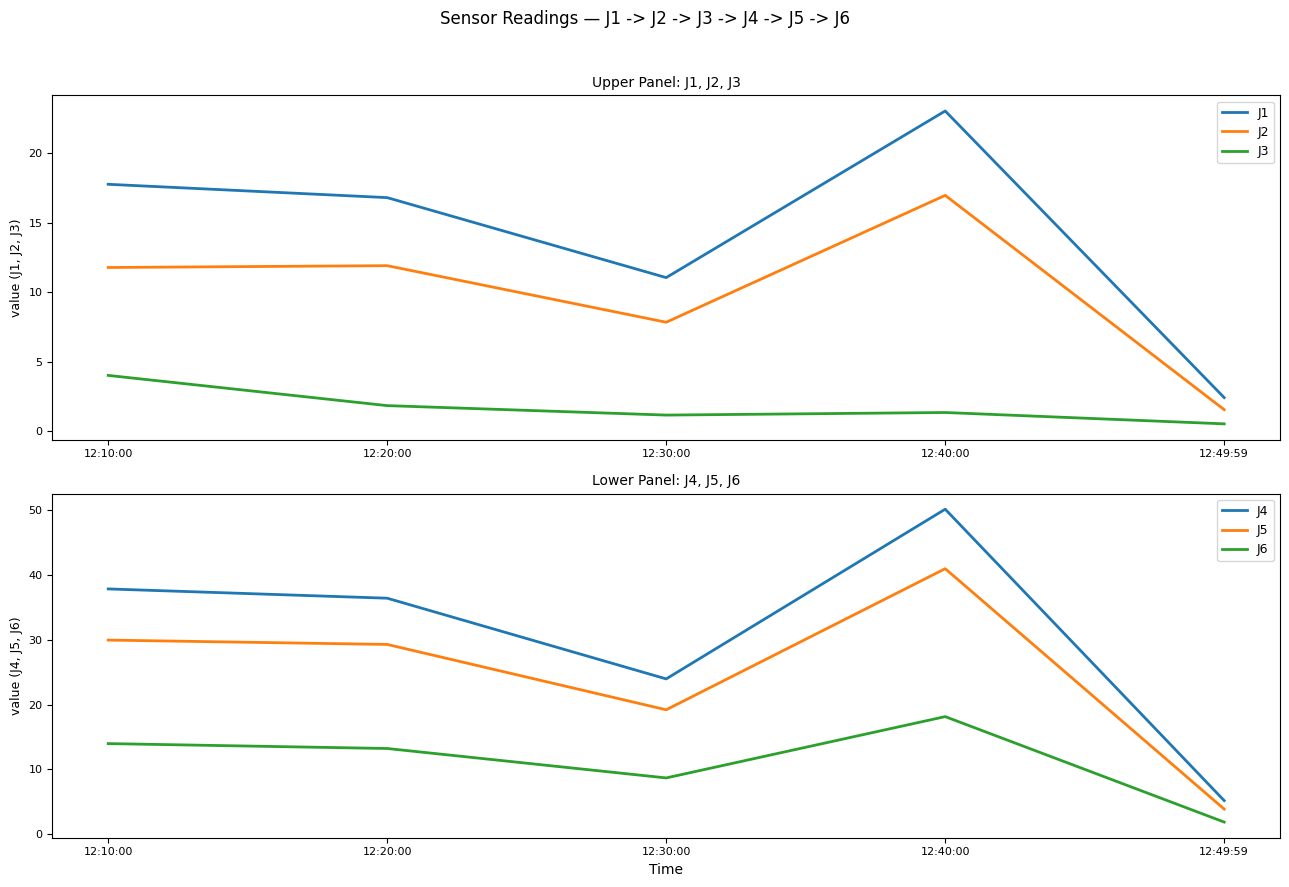

Reading right to left, what are all the values shown in this chart?

J1: 2.4	23.1	11.1	16.8	17.8
J2: 1.5	17.0	7.8	11.9	11.8
J3: 0.5	1.3	1.1	1.8	4.0
J4: 5.2	50.1	24.0	36.4	37.8
J5: 3.9	41.0	19.2	29.3	29.9
J6: 1.9	18.1	8.7	13.2	14.0